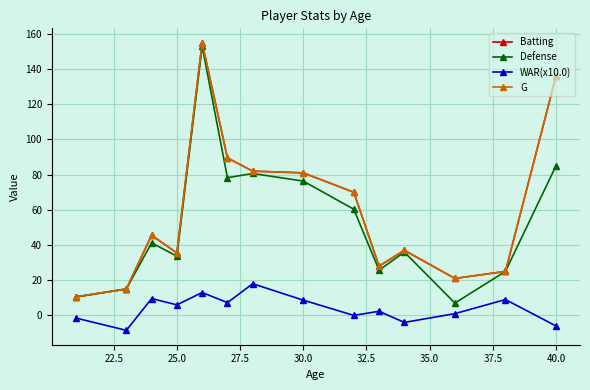

Does the chart have visible grid lines?

Yes